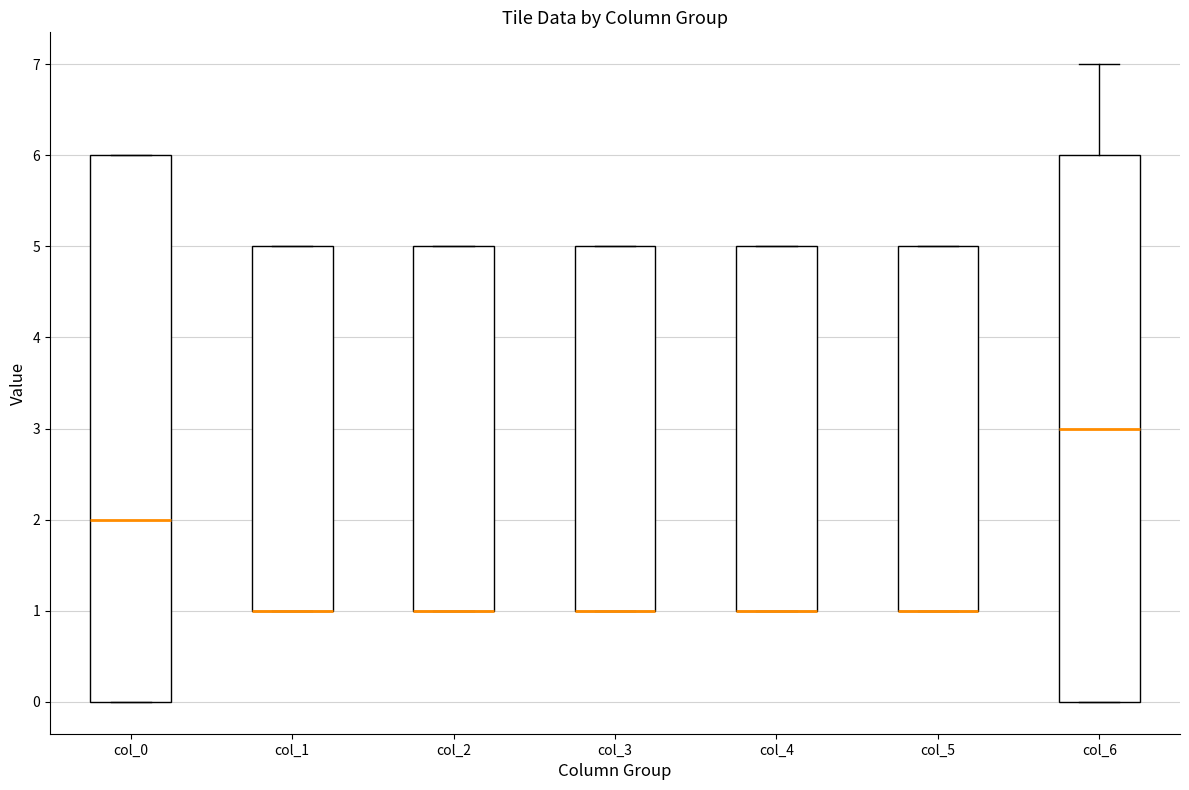

Reading left to right, read every box against the y-axis: the position of its median line, the range the box covers, and the ends of its whiskers. The values are not printed on the chart, so give them approximately, as read against the axis.

col_0: median 2, box 0 to 6, whiskers 0 to 6
col_1: median 1 (drawn on the box's lower edge), box 1 to 5, whiskers 1 to 5
col_2: median 1 (drawn on the box's lower edge), box 1 to 5, whiskers 1 to 5
col_3: median 1 (drawn on the box's lower edge), box 1 to 5, whiskers 1 to 5
col_4: median 1 (drawn on the box's lower edge), box 1 to 5, whiskers 1 to 5
col_5: median 1 (drawn on the box's lower edge), box 1 to 5, whiskers 1 to 5
col_6: median 3, box 0 to 6, whiskers 0 to 7